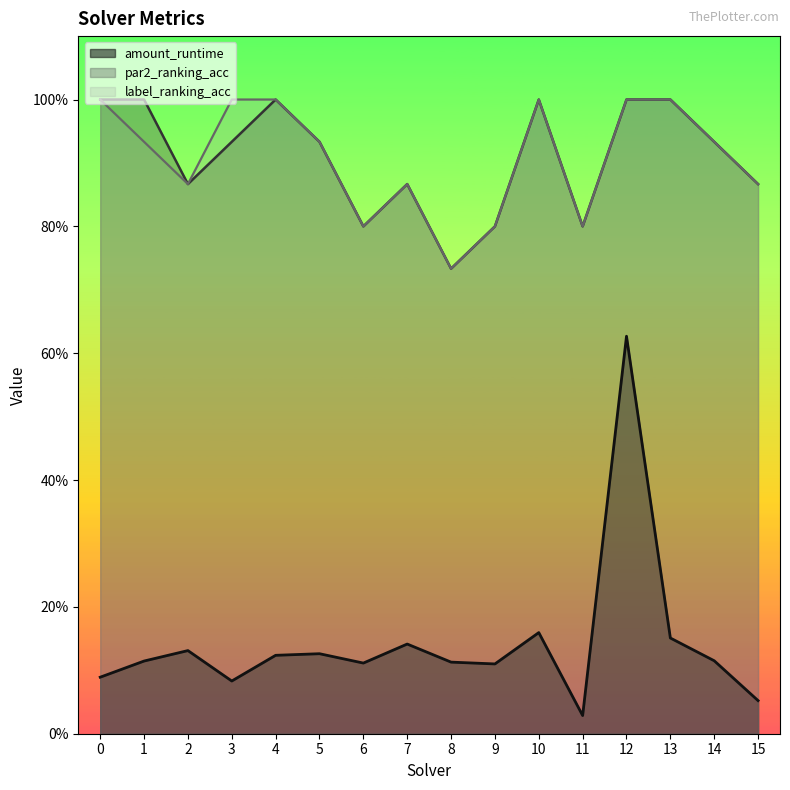

Which category has the lowest value in the amount_runtime series?

11